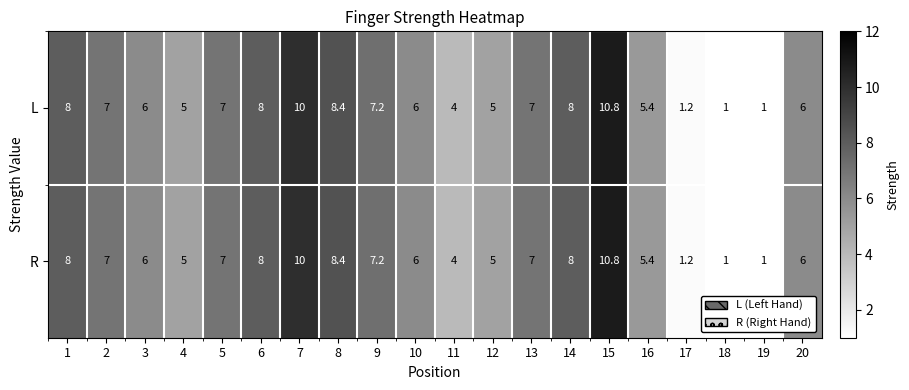

Which label corresponds to the largest value in the chart?

15